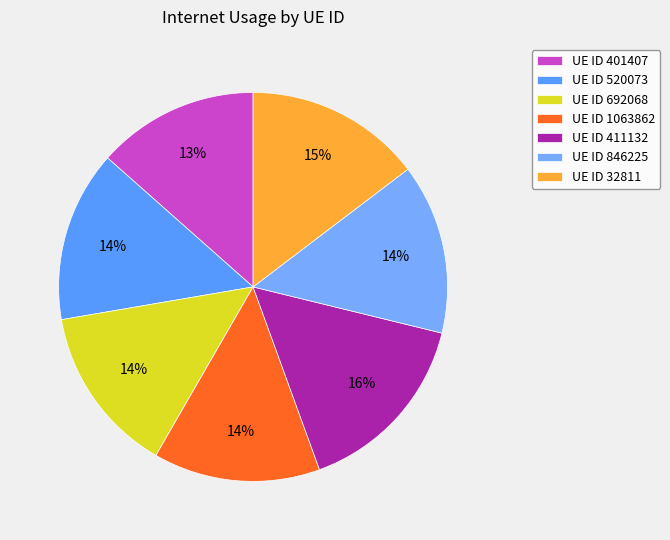

How many slices are in this pie chart?

7